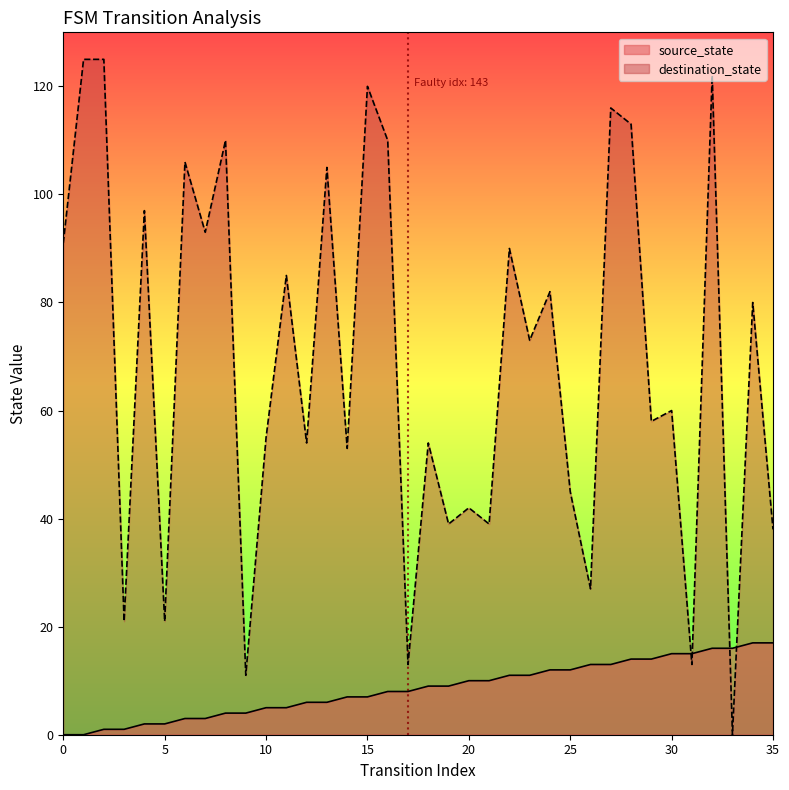

What are all the series names shown in the legend?

source_state, destination_state